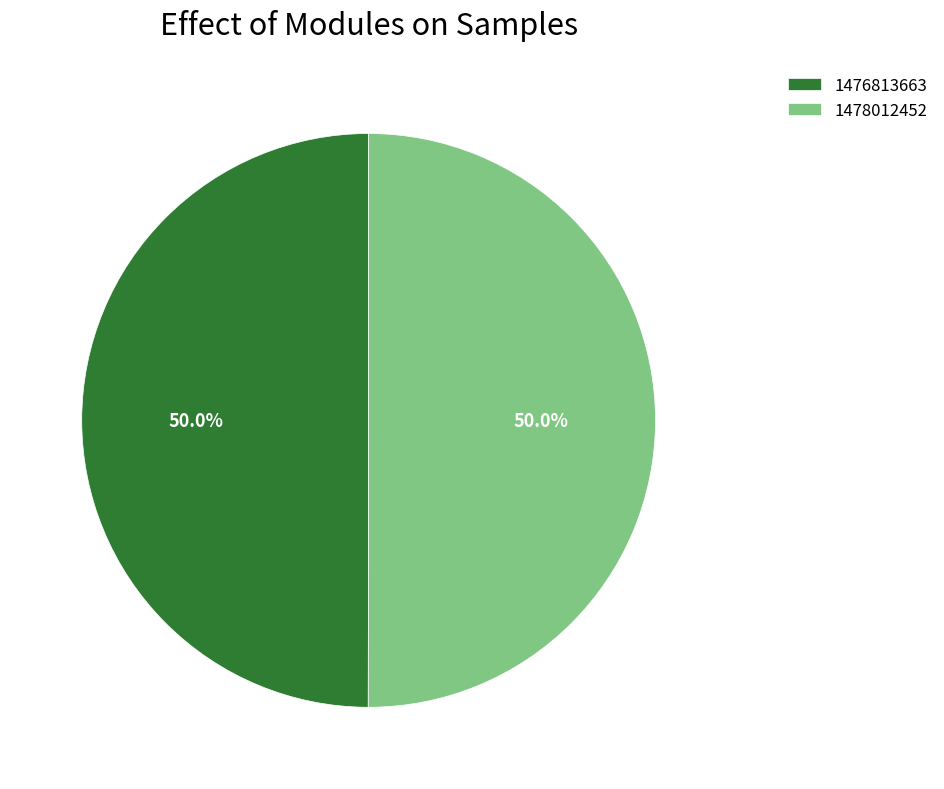

Approximately how many times larger is the value at 1478012452 compared to 1476813663?

1.0